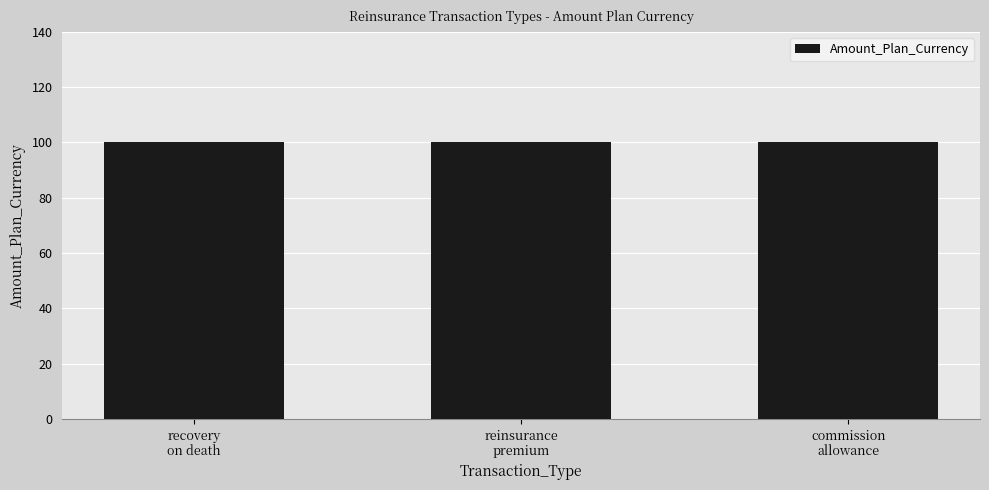

Which series has the widest spread of values?

Amount_Plan_Currency